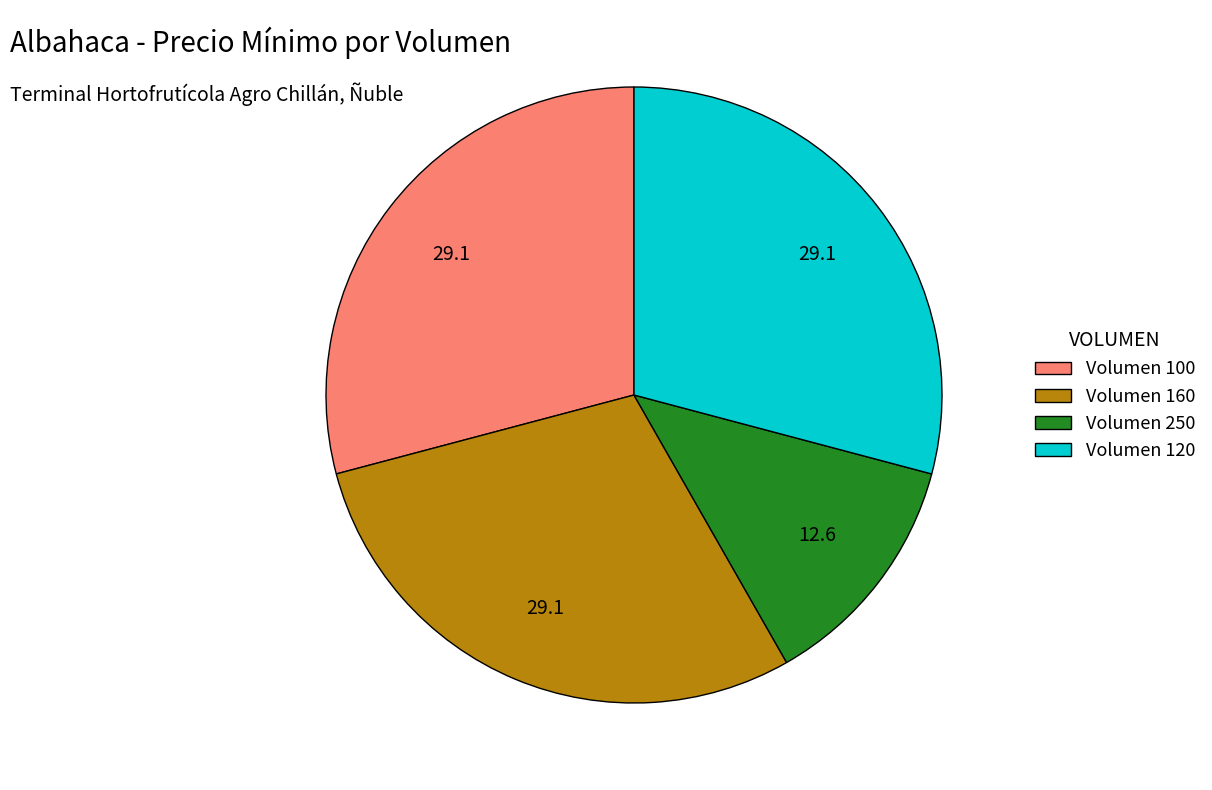

Is there a majority slice in this chart?

No